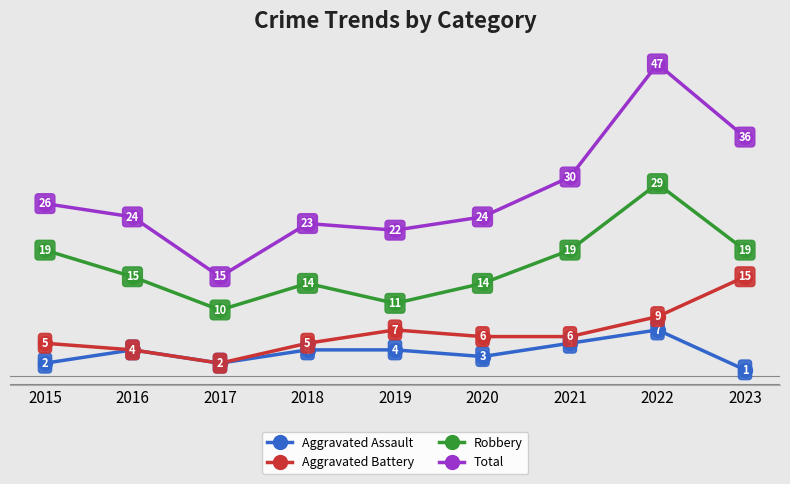

Where does the Robbery series first go above 15?

2015